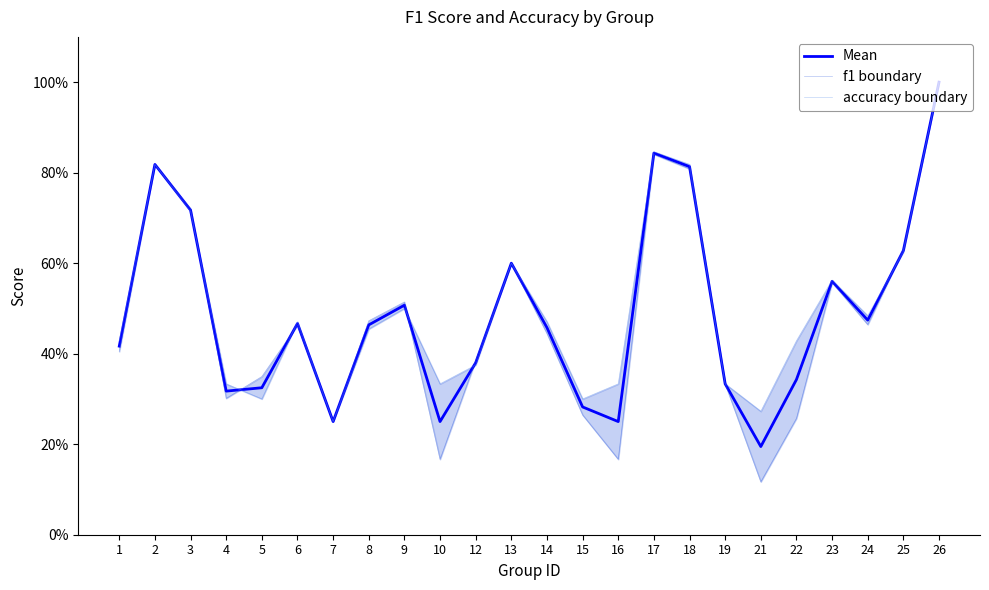

Rank the series at 25 from lowest to highest value.

accuracy boundary, Mean, f1 boundary